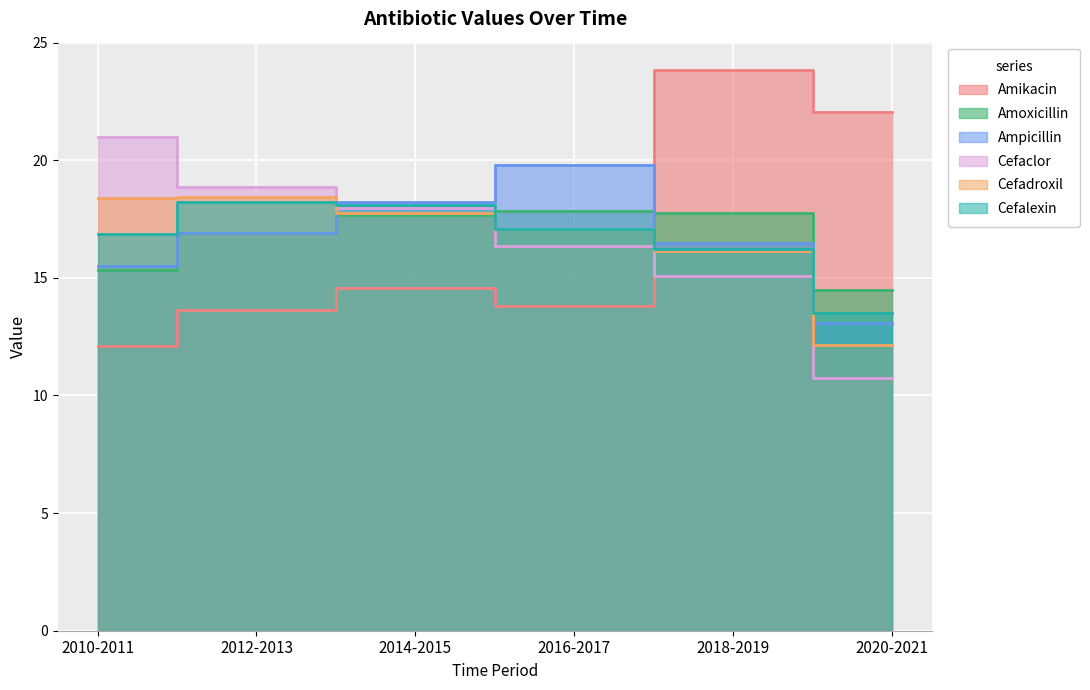

What position from the left is 2012-2013?

2